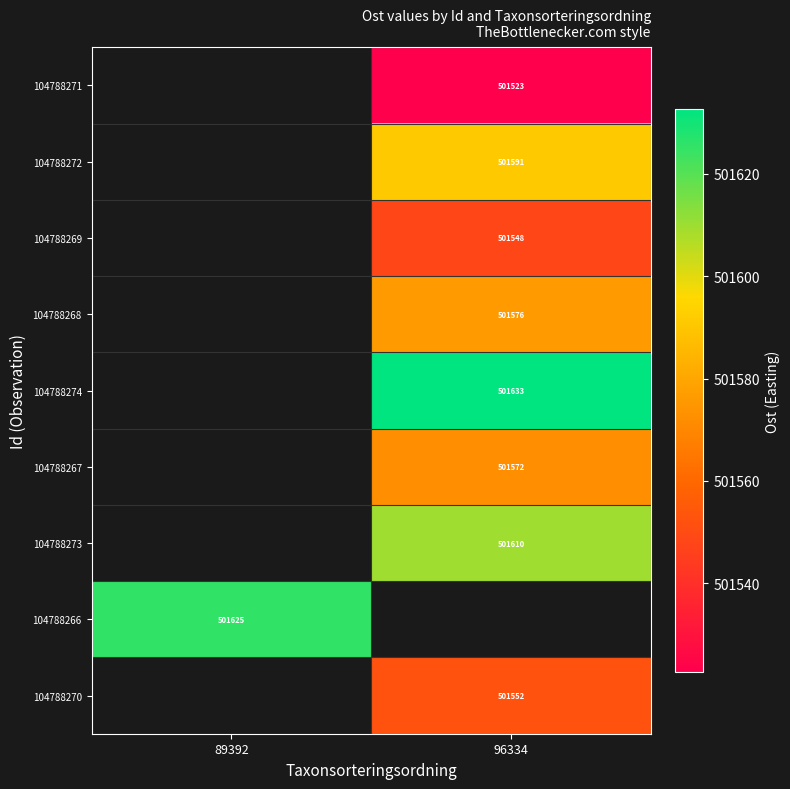

What is the maximum value shown in the chart?

501632.7